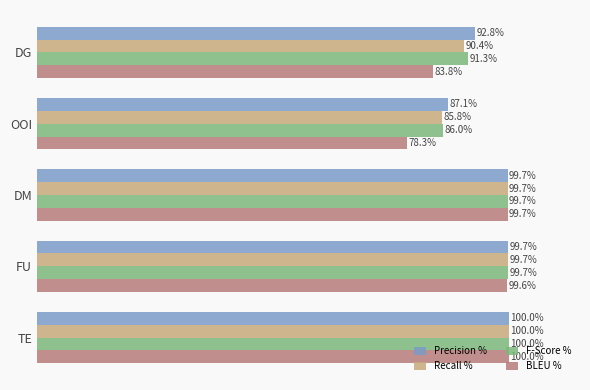

Which category has the highest value in the Recall % series?

TE